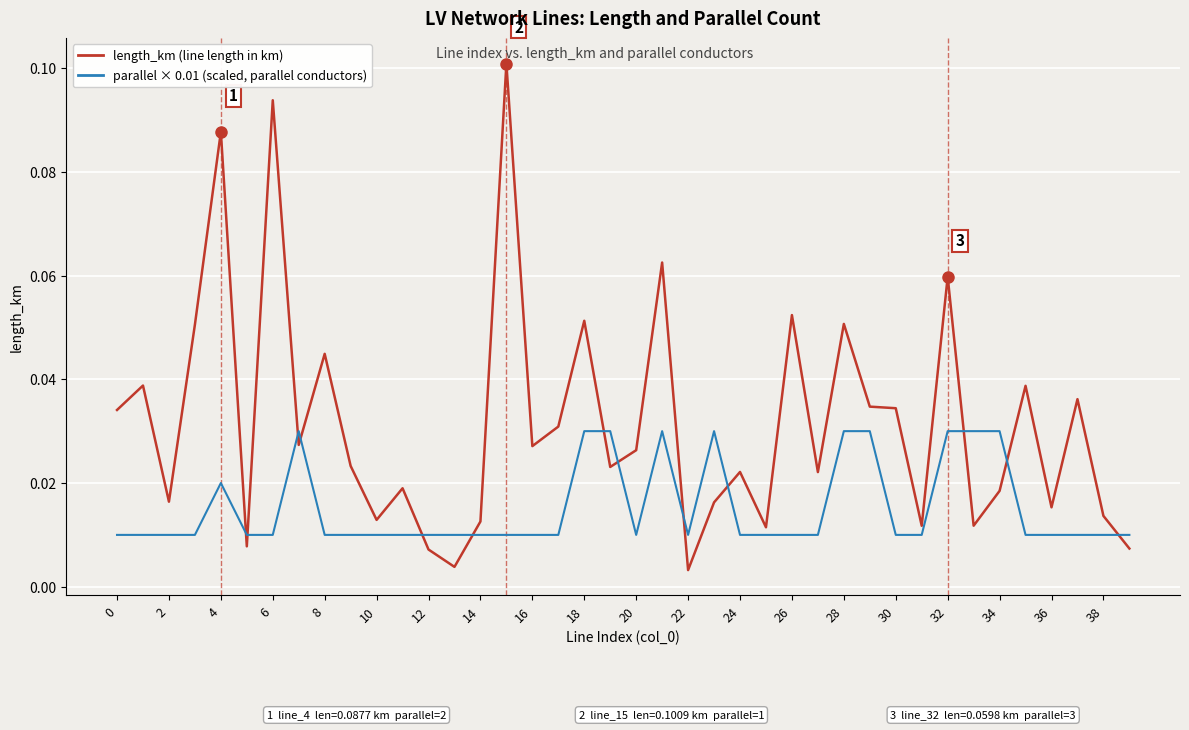

True or false: length_km (line length in km) and parallel × 0.01 (scaled, parallel conductors) intersect in this chart.

True